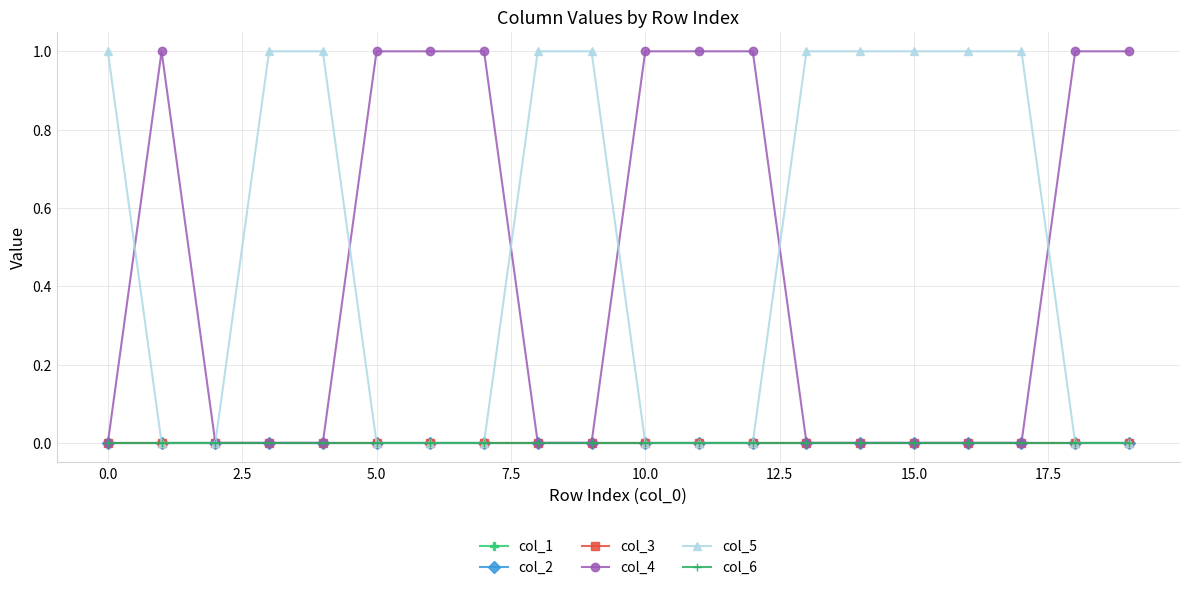

True or false: col_1 and col_4 cross at least once.

False